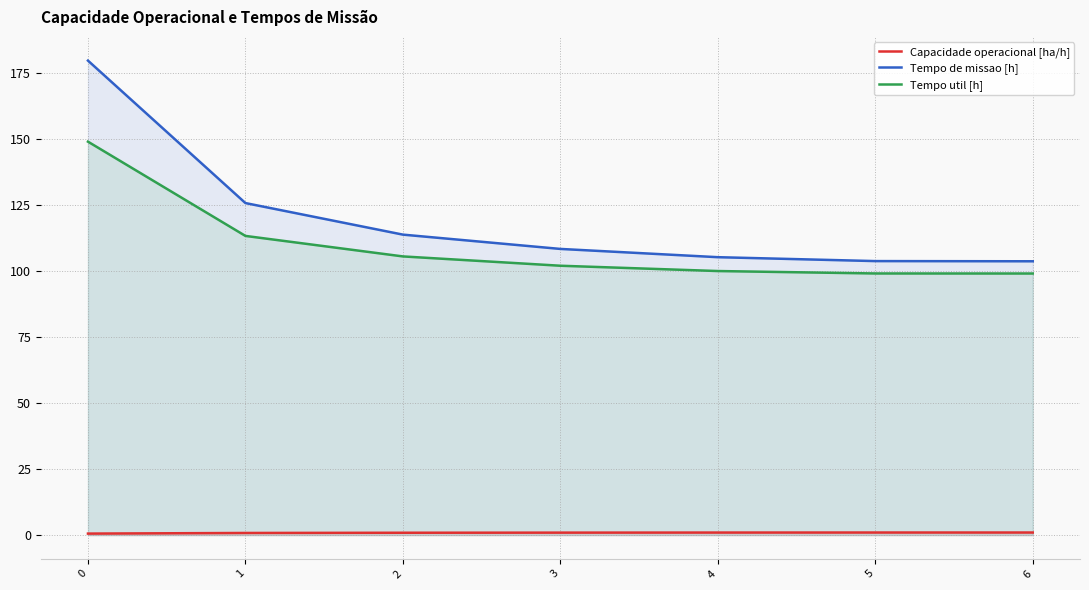

The value of Capacidade operacional [ha/h] at 2 is 0.6. True or false?

False